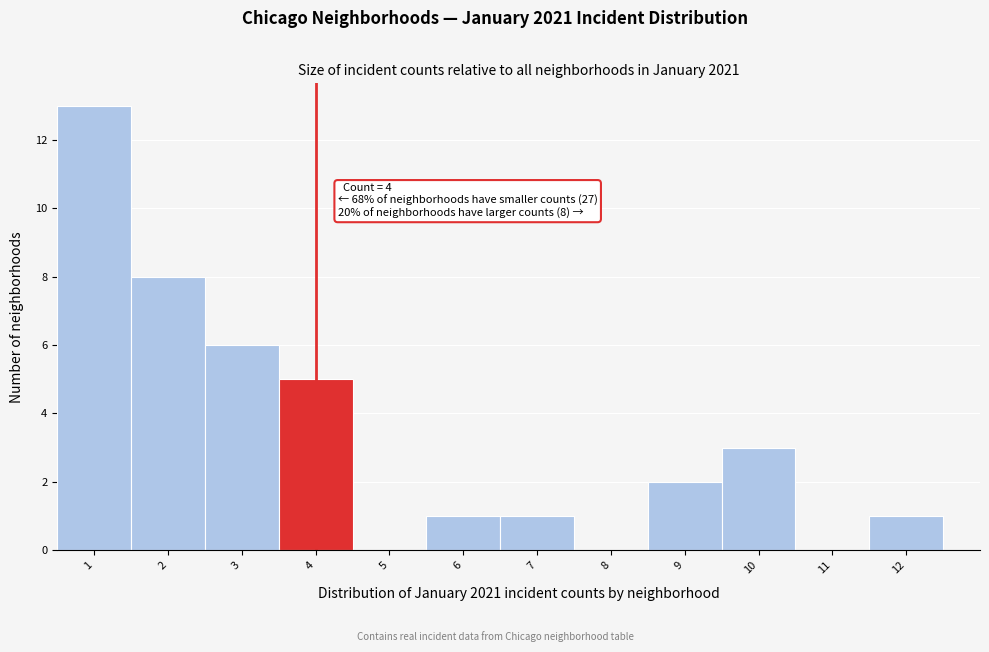

Which range on the x-axis has the tallest bar?

0.5 to 1.5